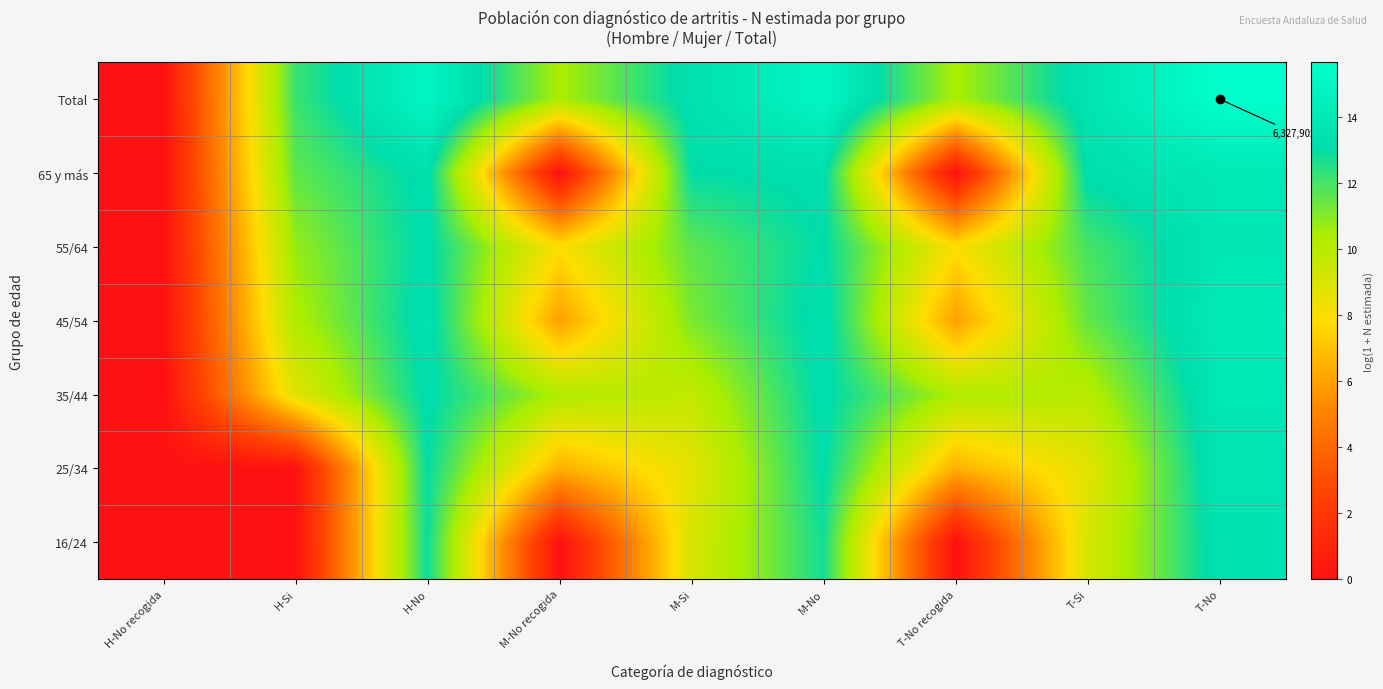

Is the value of Total at M-No recogida greater than the value of 45/54 at T-No recogida?

Yes